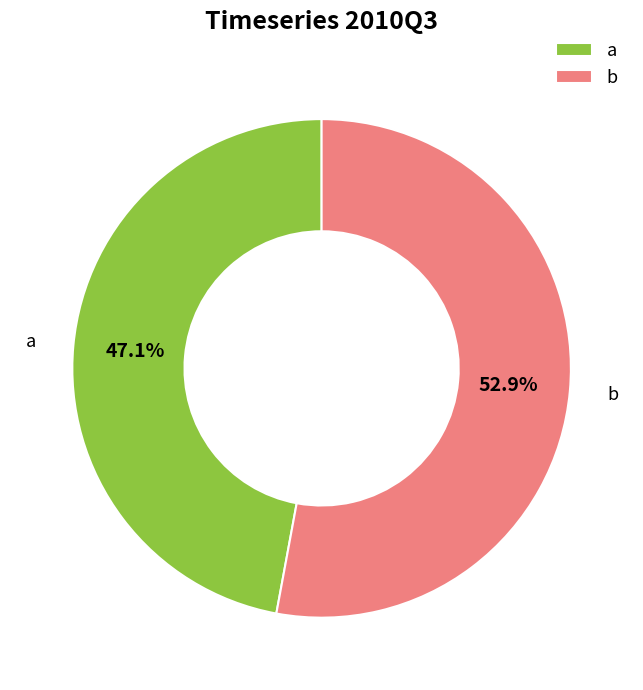

Combined, do a and b account for over 50%?

Yes